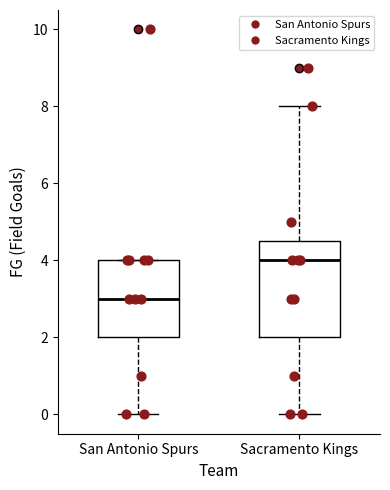

Reading left to right, read every box against the y-axis: the position of its median line, the range the box covers, and the ends of its whiskers. The values are not printed on the chart, so give them approximately, as read against the axis.

San Antonio Spurs: median 3.0, box 2.0 to 4.0, whiskers 0.0 to 4.0
Sacramento Kings: median 4.0, box 2.0 to 4.6, whiskers 0.0 to 8.0